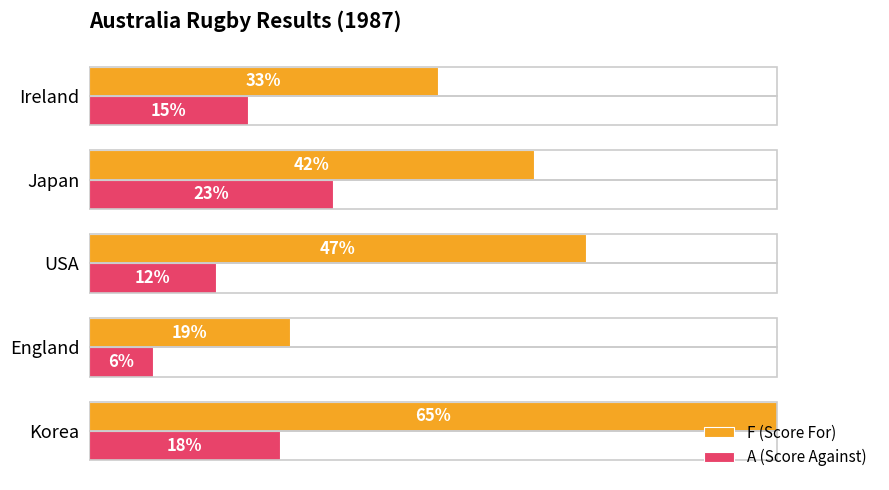

List the series in order of their overall mean, highest first.

F (Score For), A (Score Against)